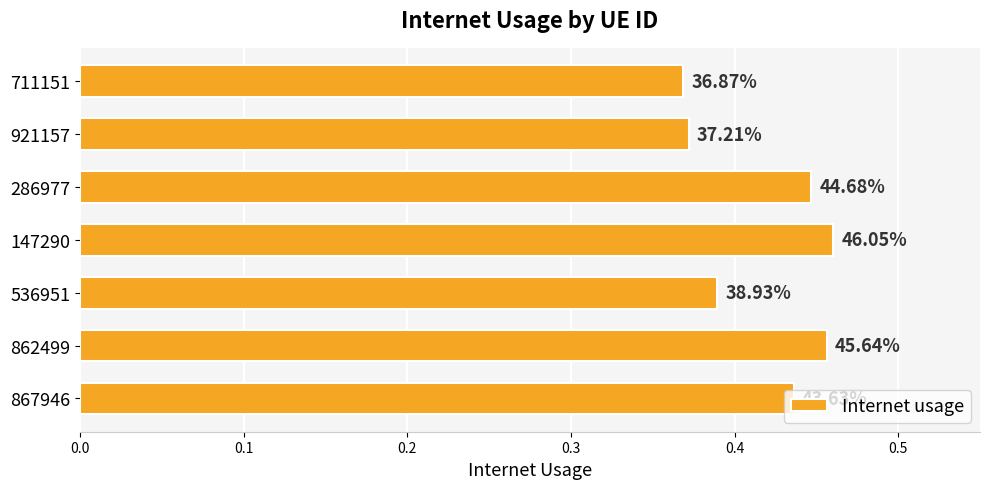

How many bars are there in total?

7